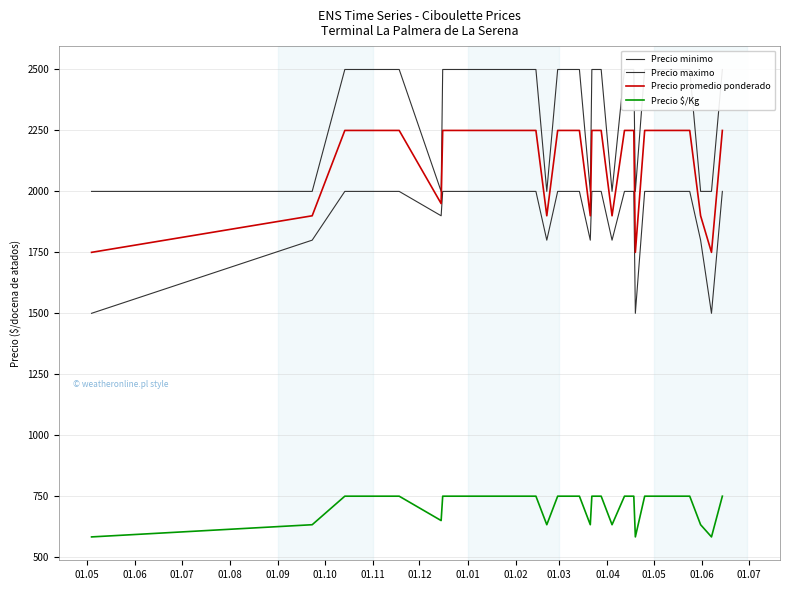

True or false: Precio minimo and Precio $/Kg intersect in this chart.

False